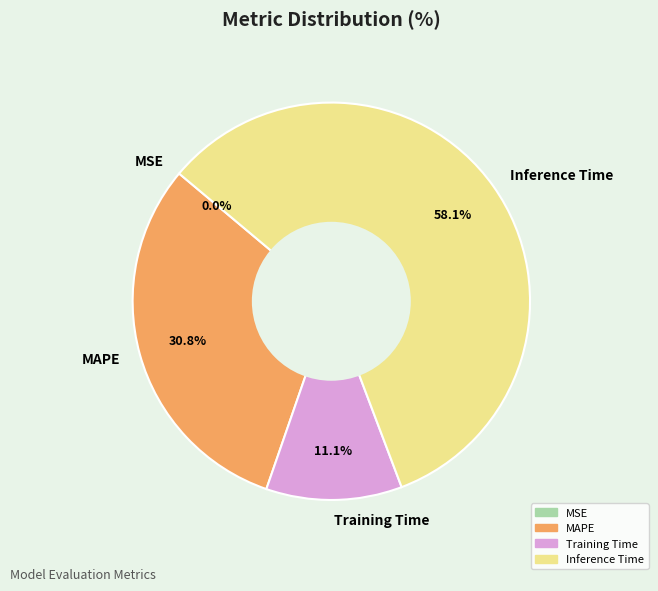

What is the change in value from Training Time to Inference Time?

+0.8